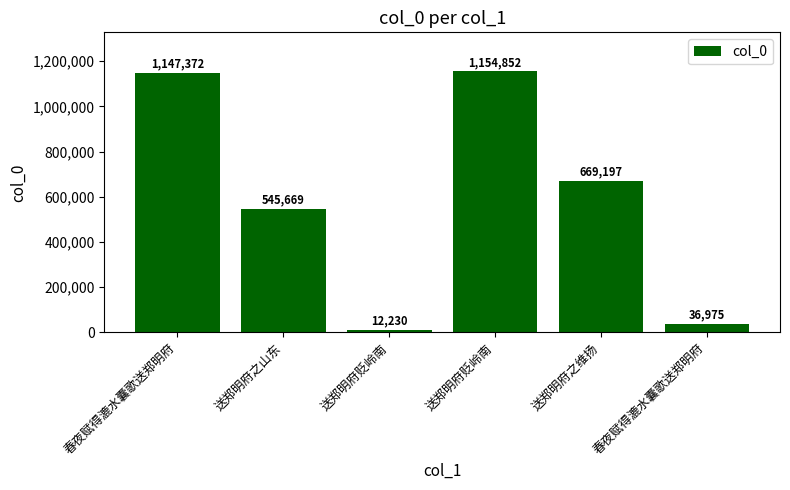

Reading left to right, list all the values displayed in this chart.

春夜赋得漉水囊歌送郑明府=1147372	送郑明府之山东=545669	送郑明府贬岭南=12230	送郑明府贬岭南=1154852	送郑明府之维扬=669197	春夜赋得漉水囊歌送郑明府=36975